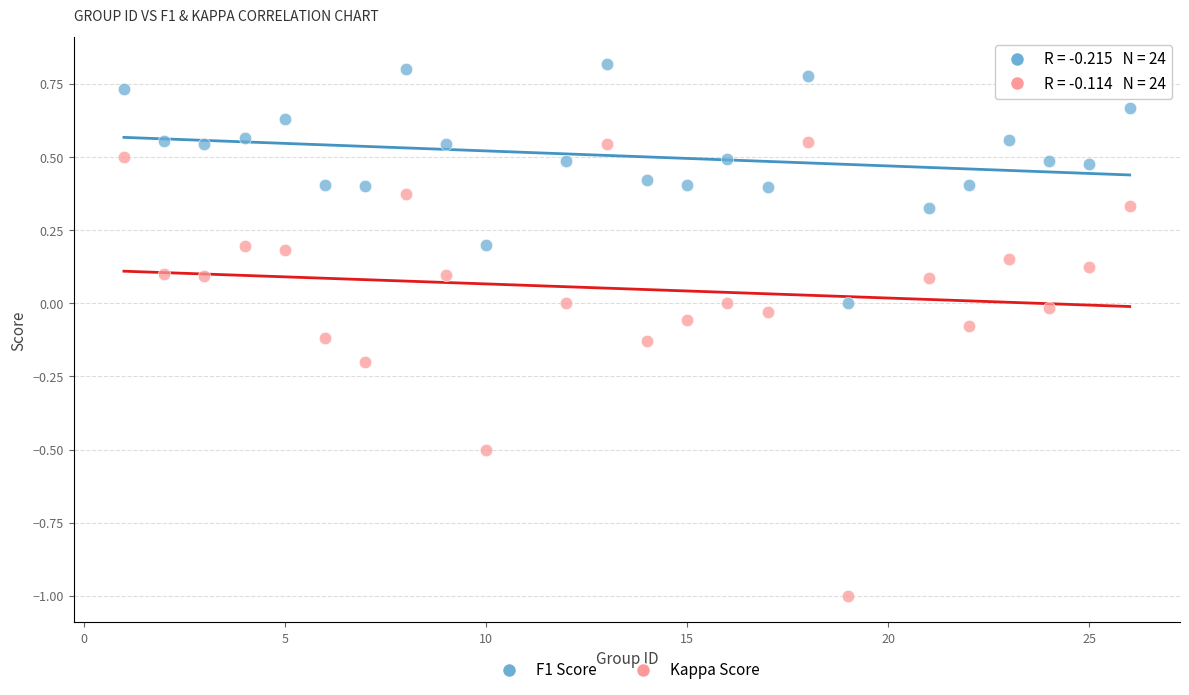

Which series reaches the minimum Y coordinate?

Kappa Score